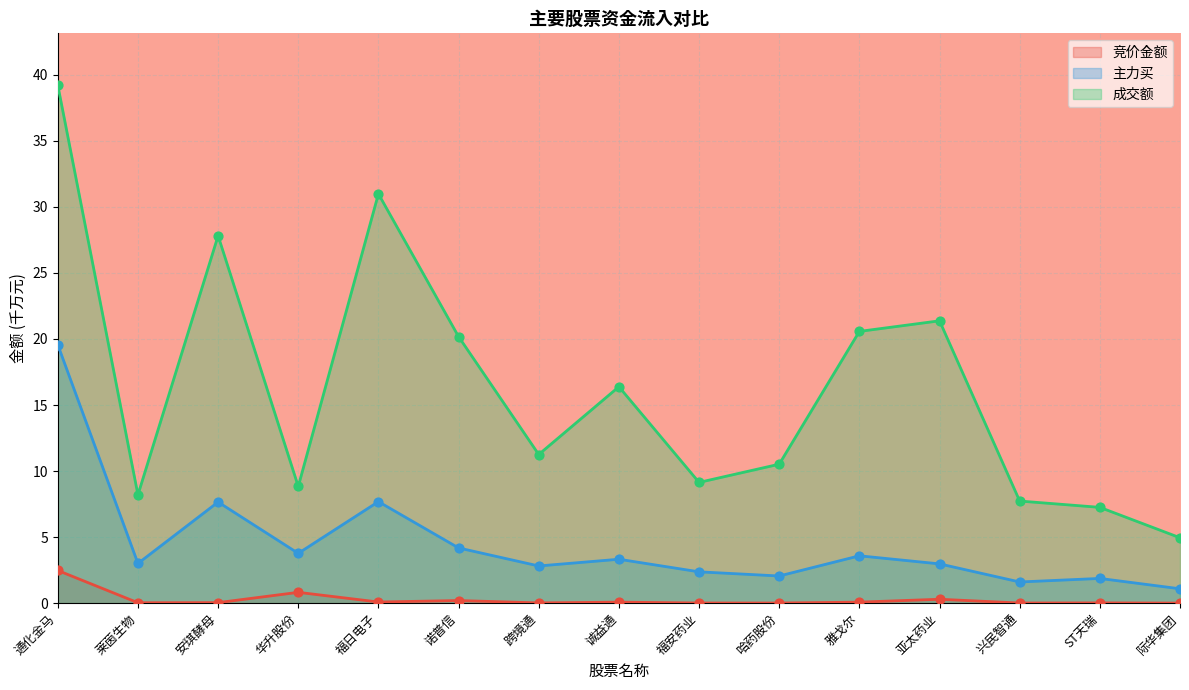

Which series has the widest spread of Y values?

成交额